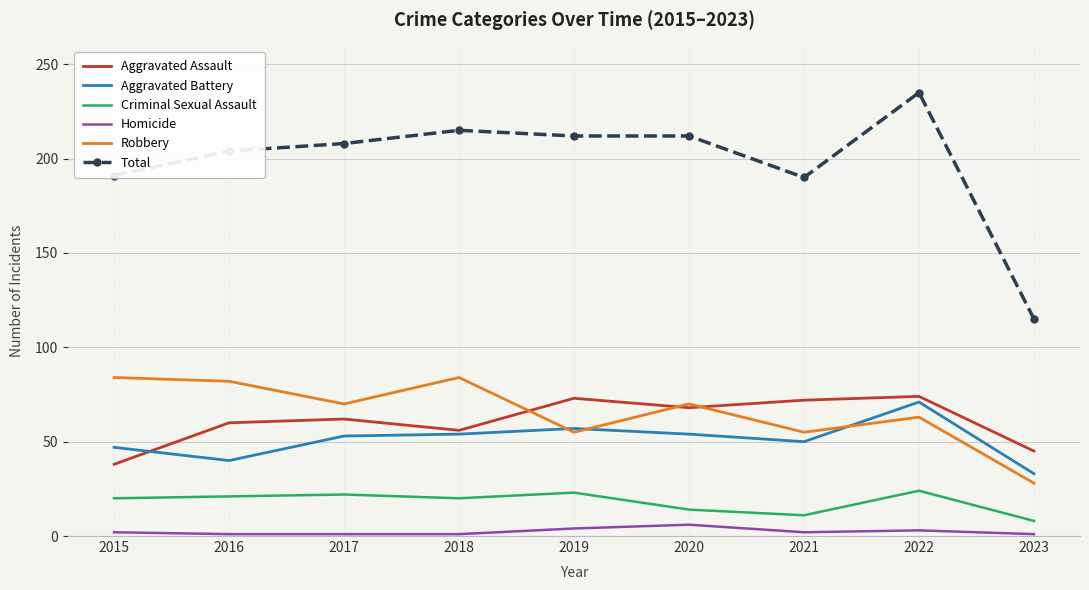

Which series has the widest spread of values?

Total